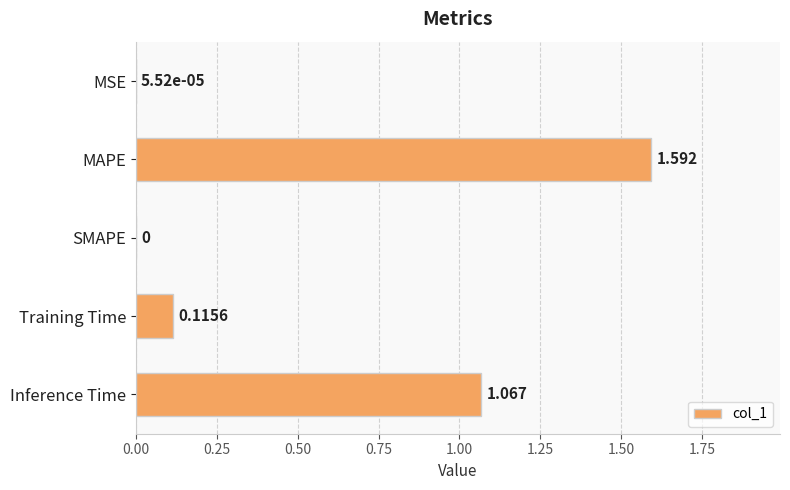

At which label is the value closest to 0?

SMAPE